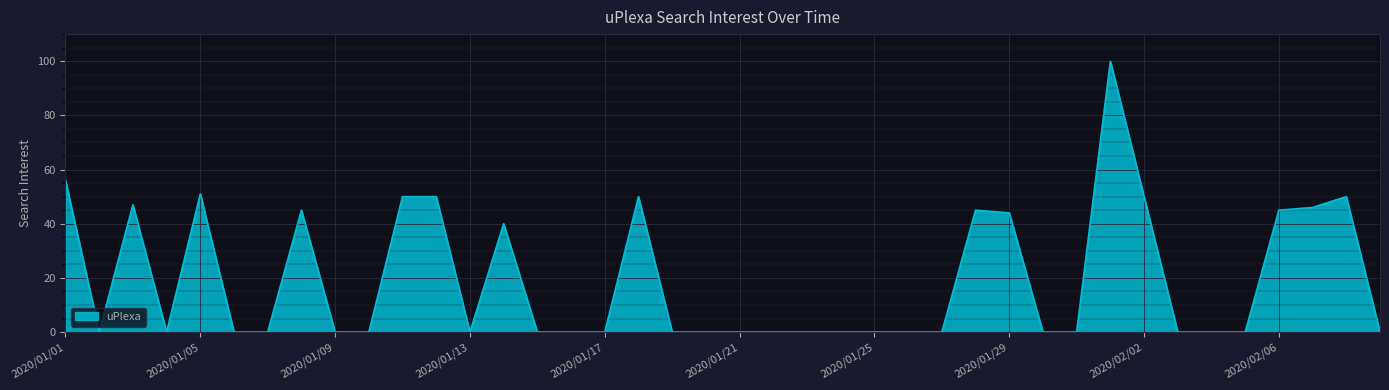

How many lines are shown in the chart?

1